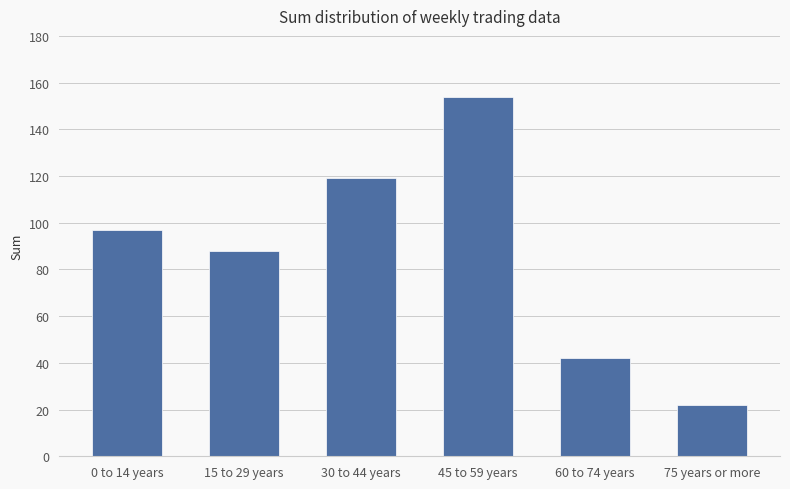

Reading left to right, extract all data points from this chart.

97	88	119	154	42	22